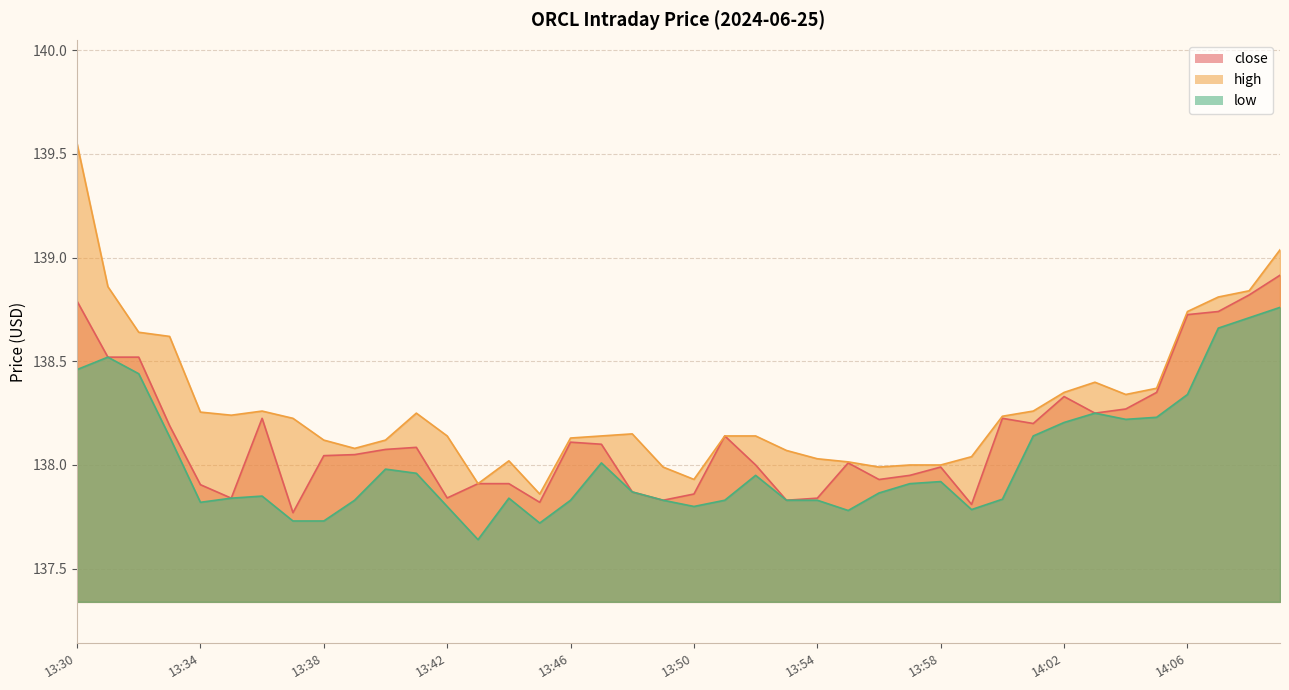

At which category does the chart reach its minimum across all series?

13:43